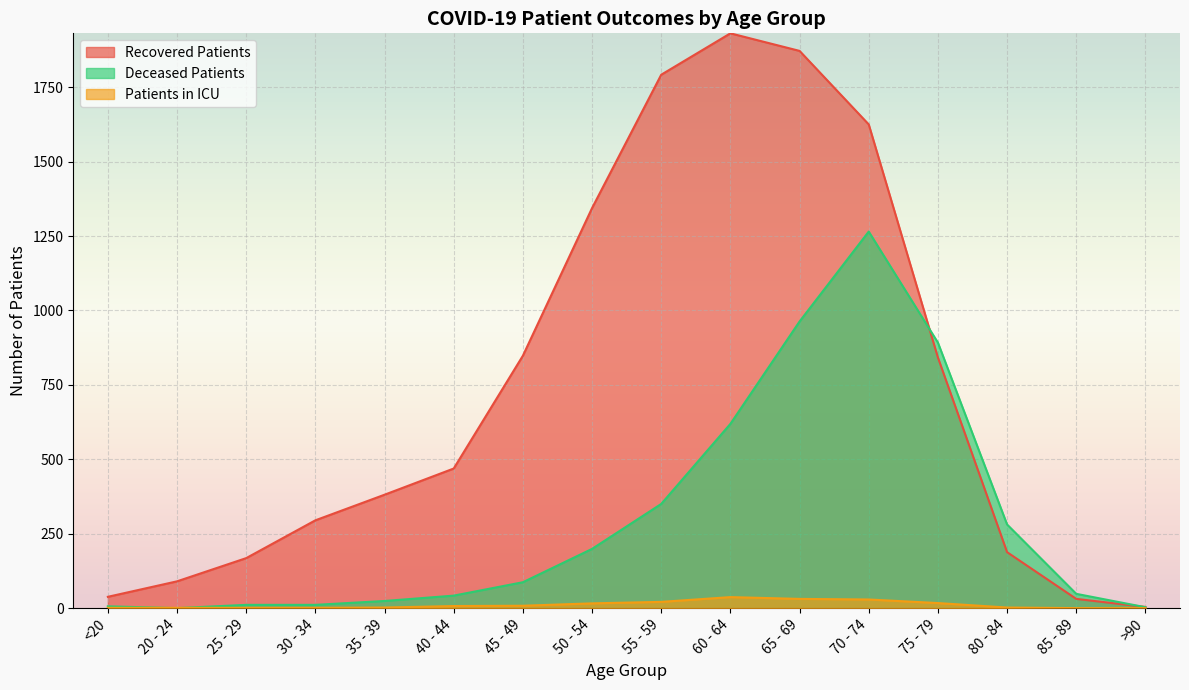

What are all the series names shown in the legend?

Recovered Patients, Deceased Patients, Patients in ICU